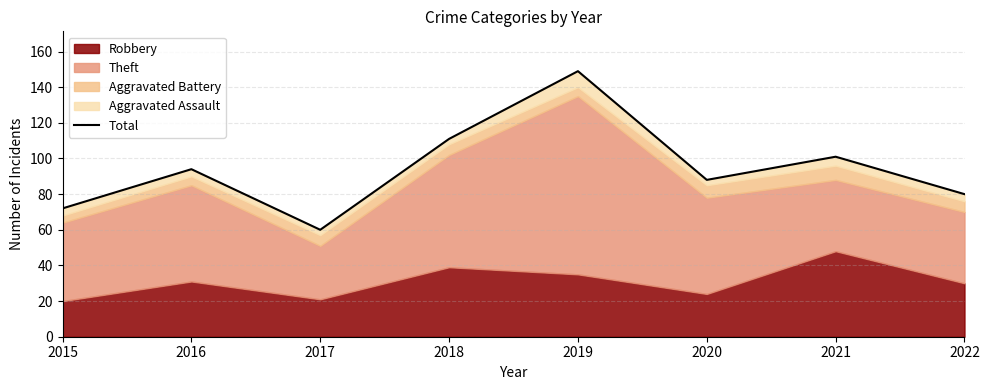

At which category does the chart reach its peak across all series?

2019